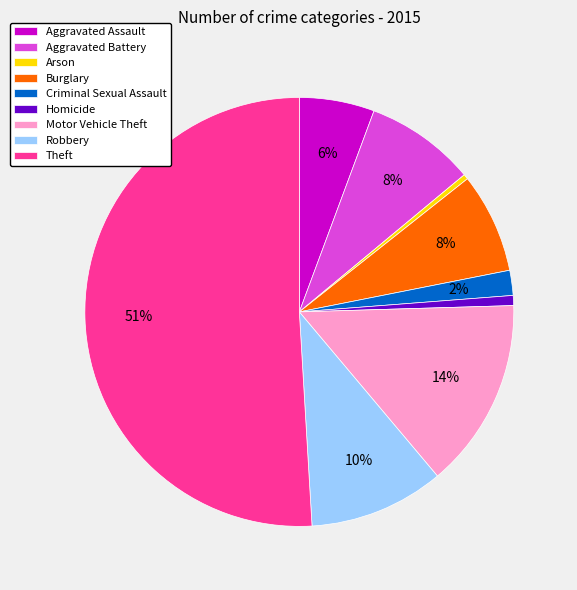

To the nearest percent, what percentage of the pie is Theft?

51%